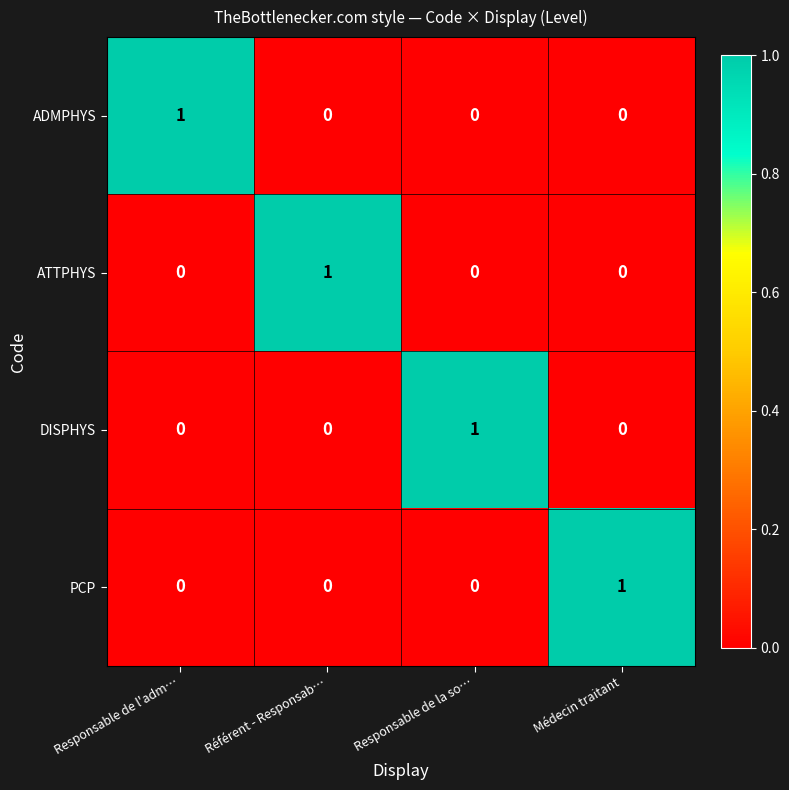

True or false: ADMPHYS has a value of 2 at Responsable de l'adm….

False